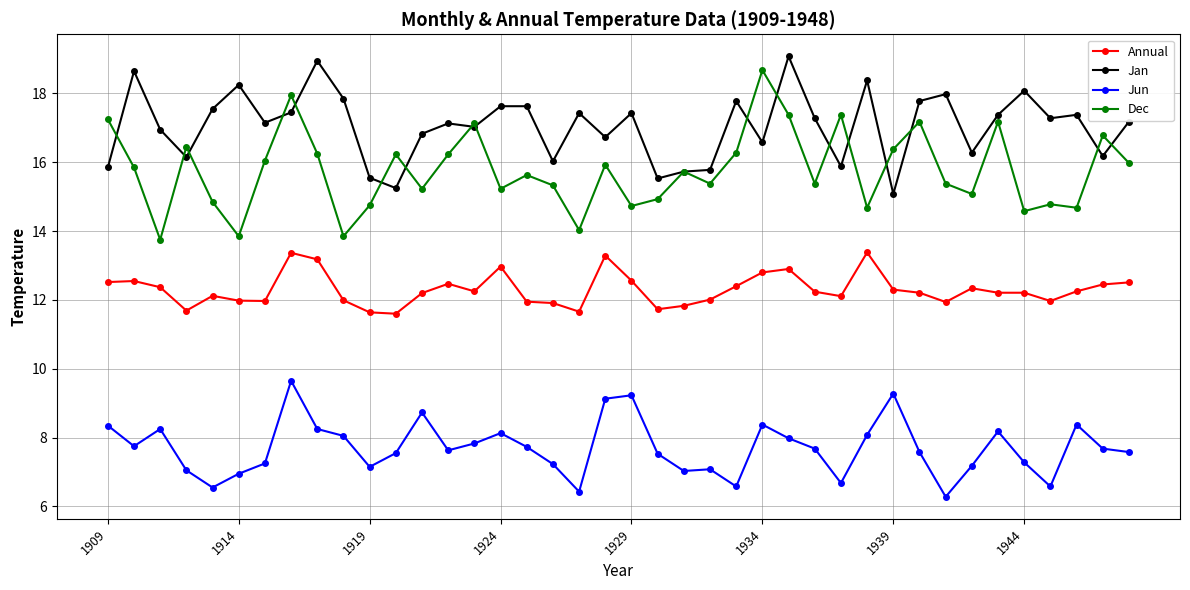

What is the smallest value displayed?

6.3